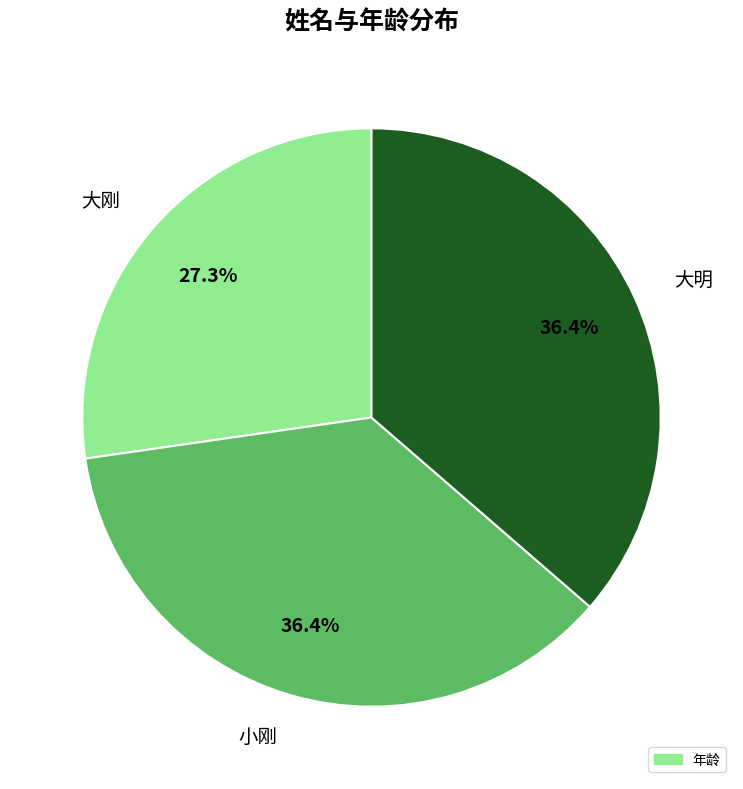

True or false: 大刚 accounts for 27% of the total.

True